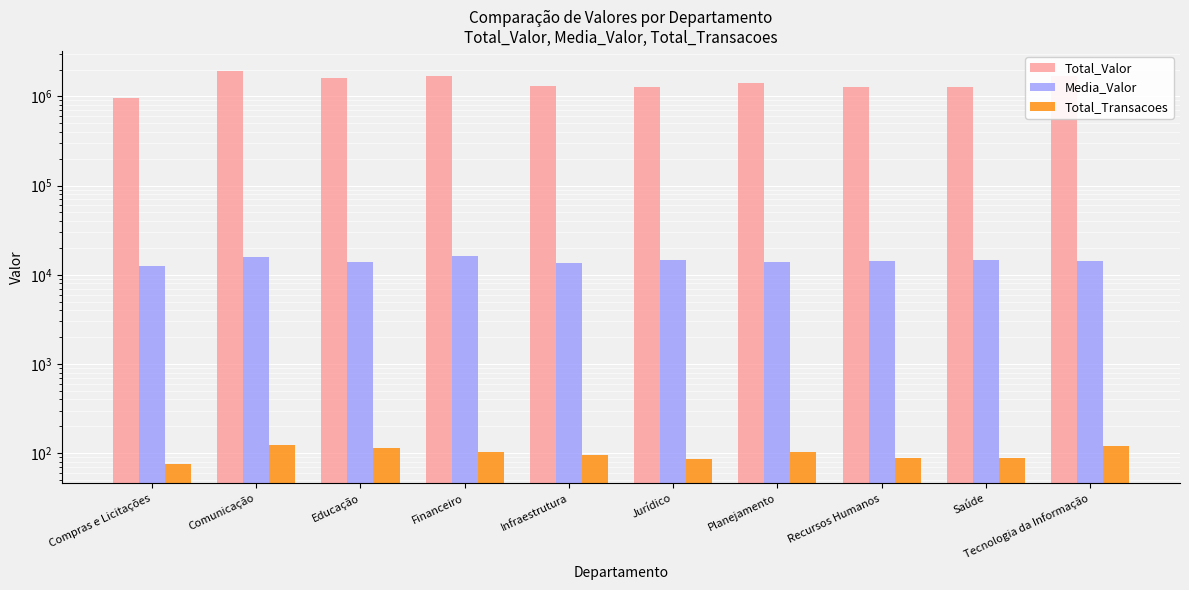

What position from the left is Planejamento?

7